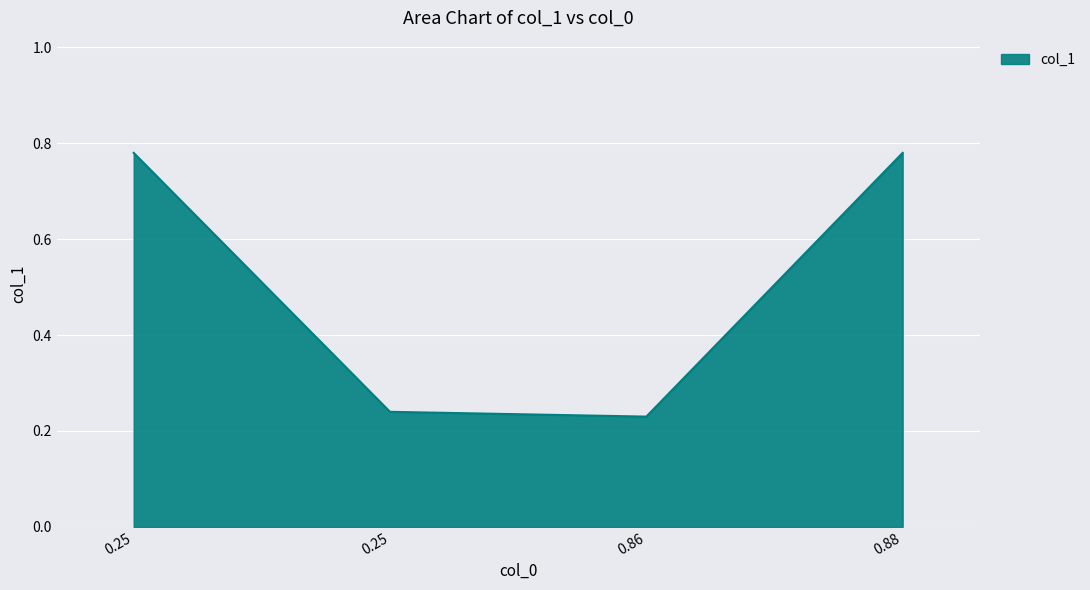

Does the chart display data point markers on the line(s)?

No